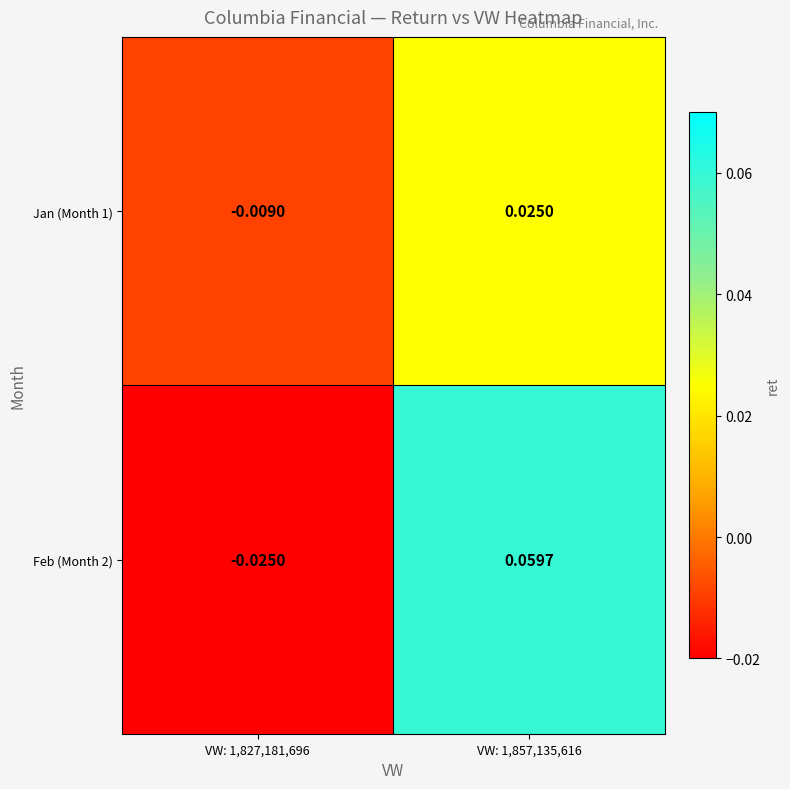

Is the value of Jan (Month 1) at VW: 1,827,181,696 greater than the value of Feb (Month 2) at VW: 1,857,135,616?

No